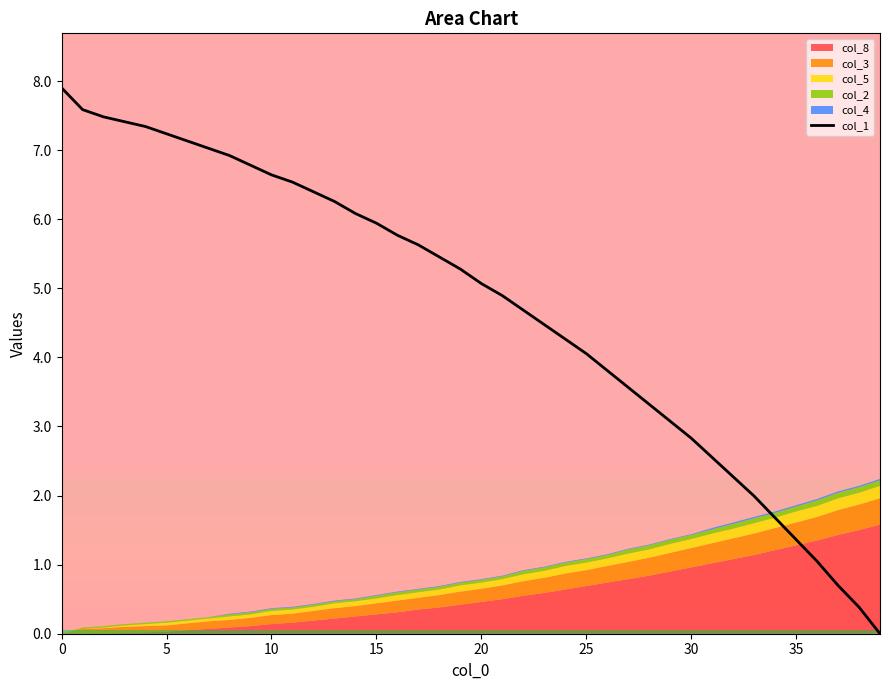

What is the sum of all values?

188.8